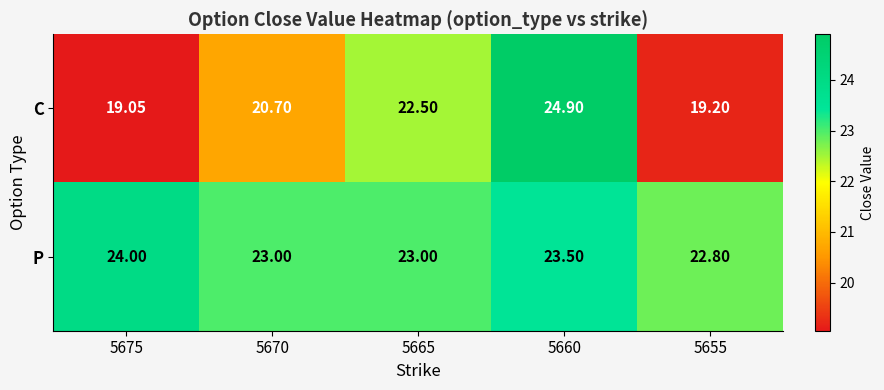

Rank the series by their maximum value, from lowest to highest.

P, C